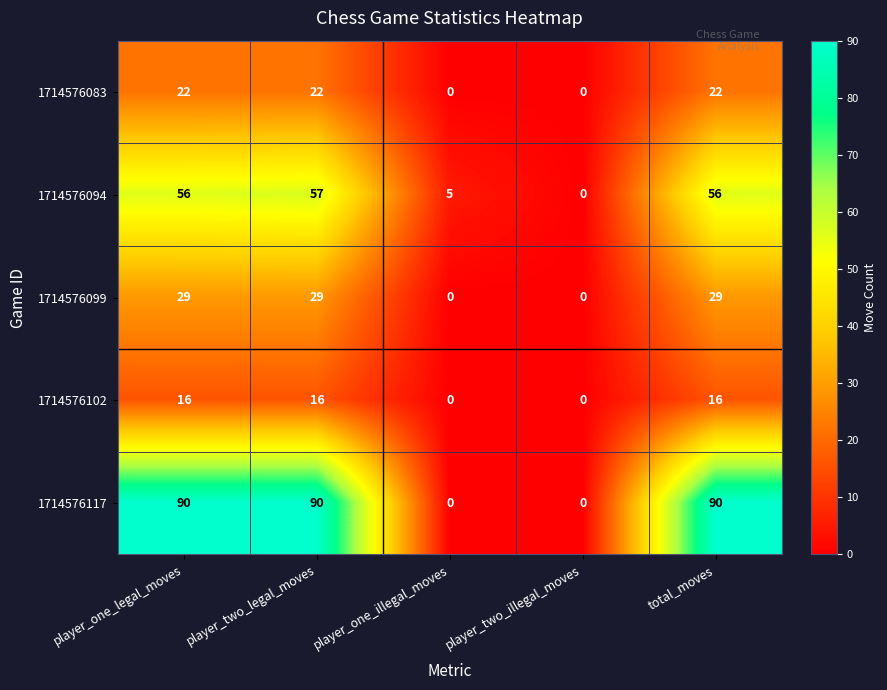

Is it true that 1714576094 equals 56 at total_moves?

True